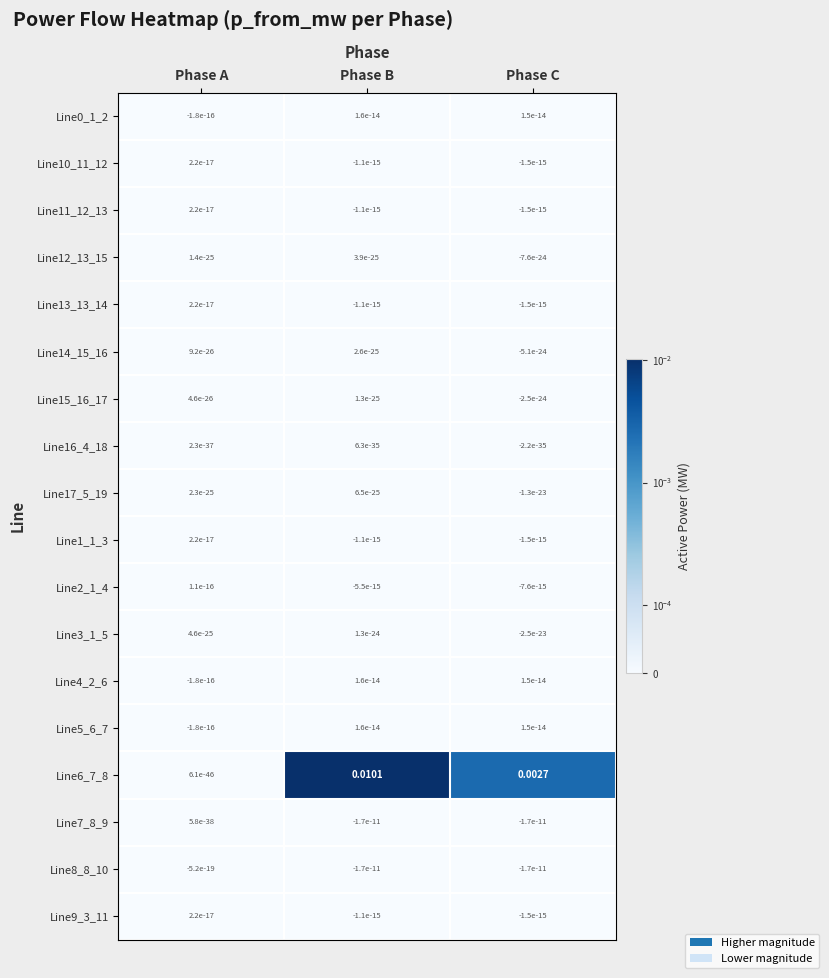

List the labels in order of Line6_7_8 value, largest first.

Phase B, Phase C, Phase A